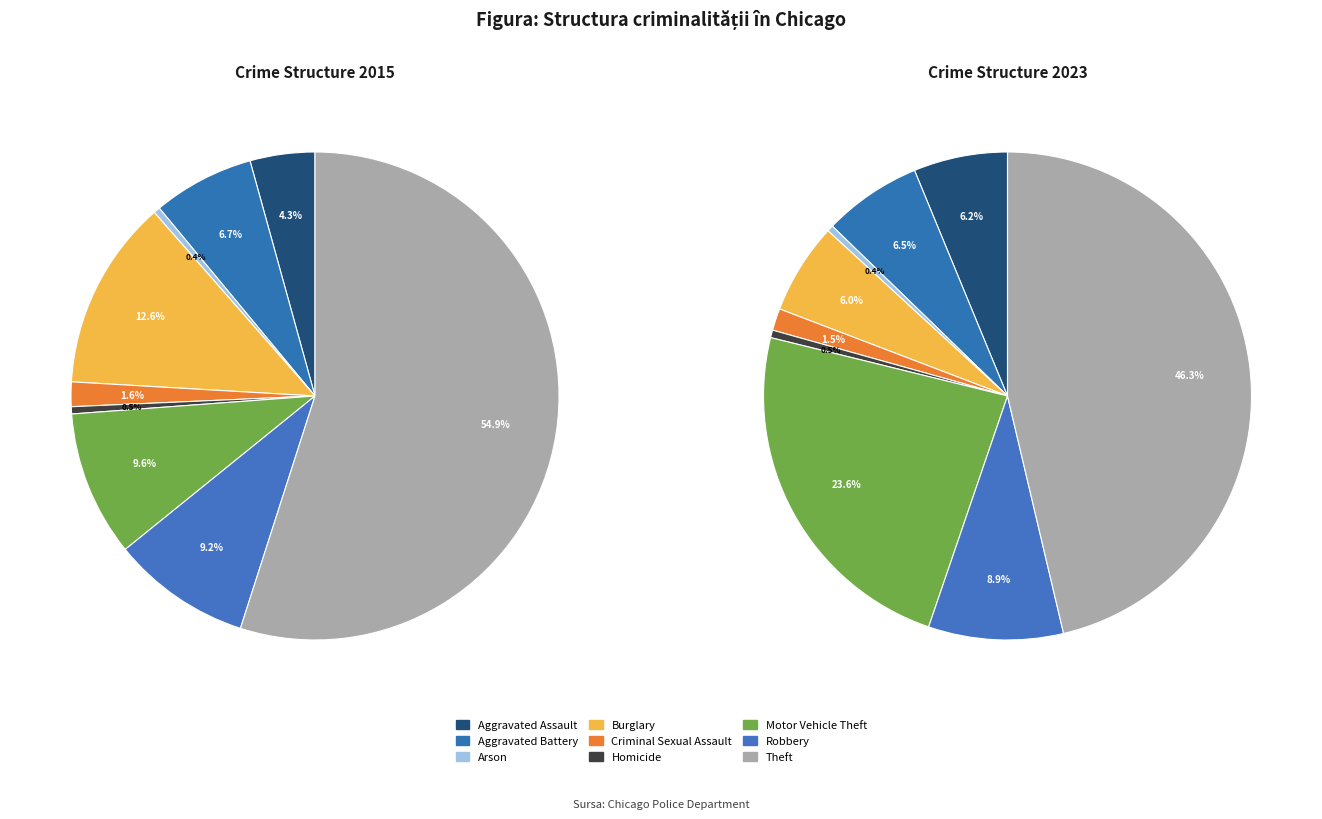

To the nearest percent, what percentage of the pie is Homicide?

1%